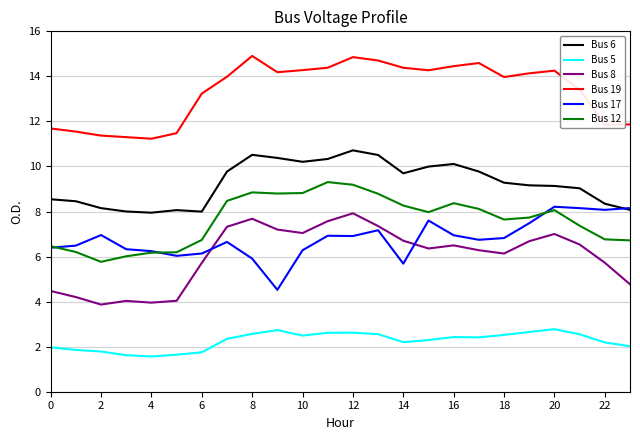

What is the maximum value shown in the chart?

14.9